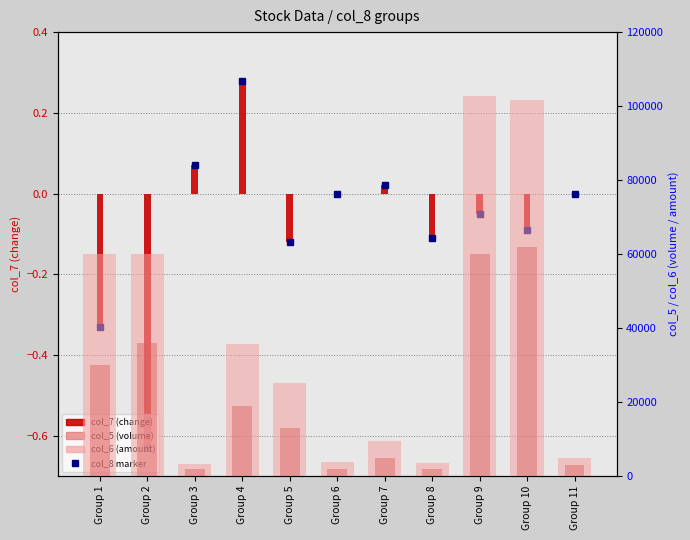

Are the bars horizontal?

No